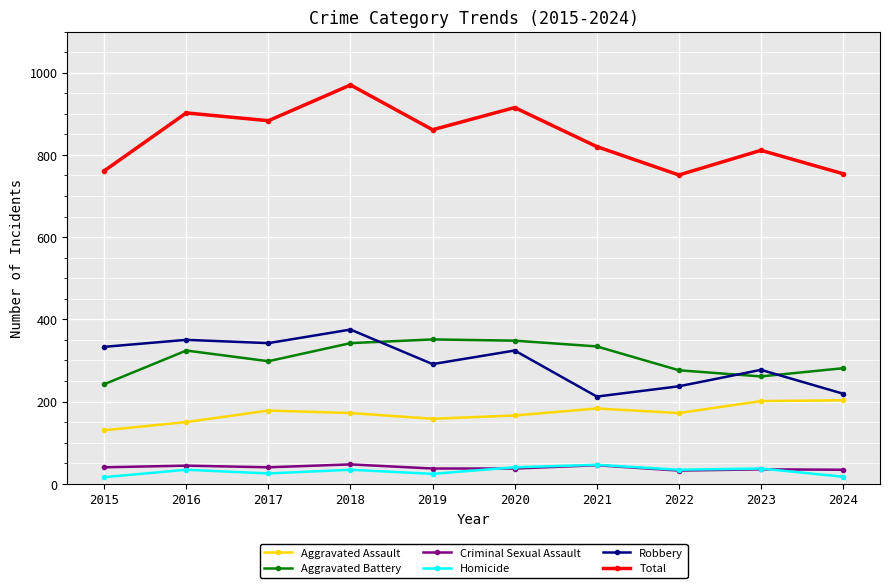

What are all the series names shown in the legend?

Aggravated Assault, Aggravated Battery, Criminal Sexual Assault, Homicide, Robbery, Total